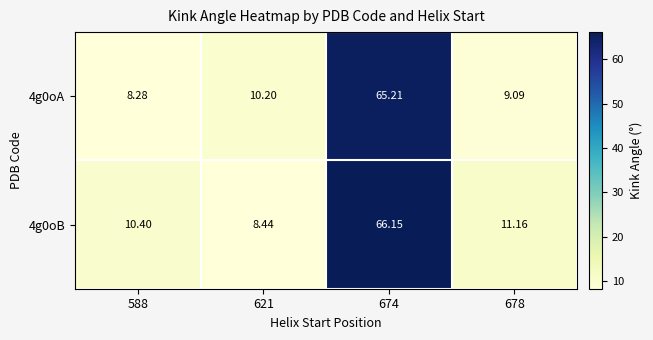

Which series changed the most between 621 and 678?

4g0oB